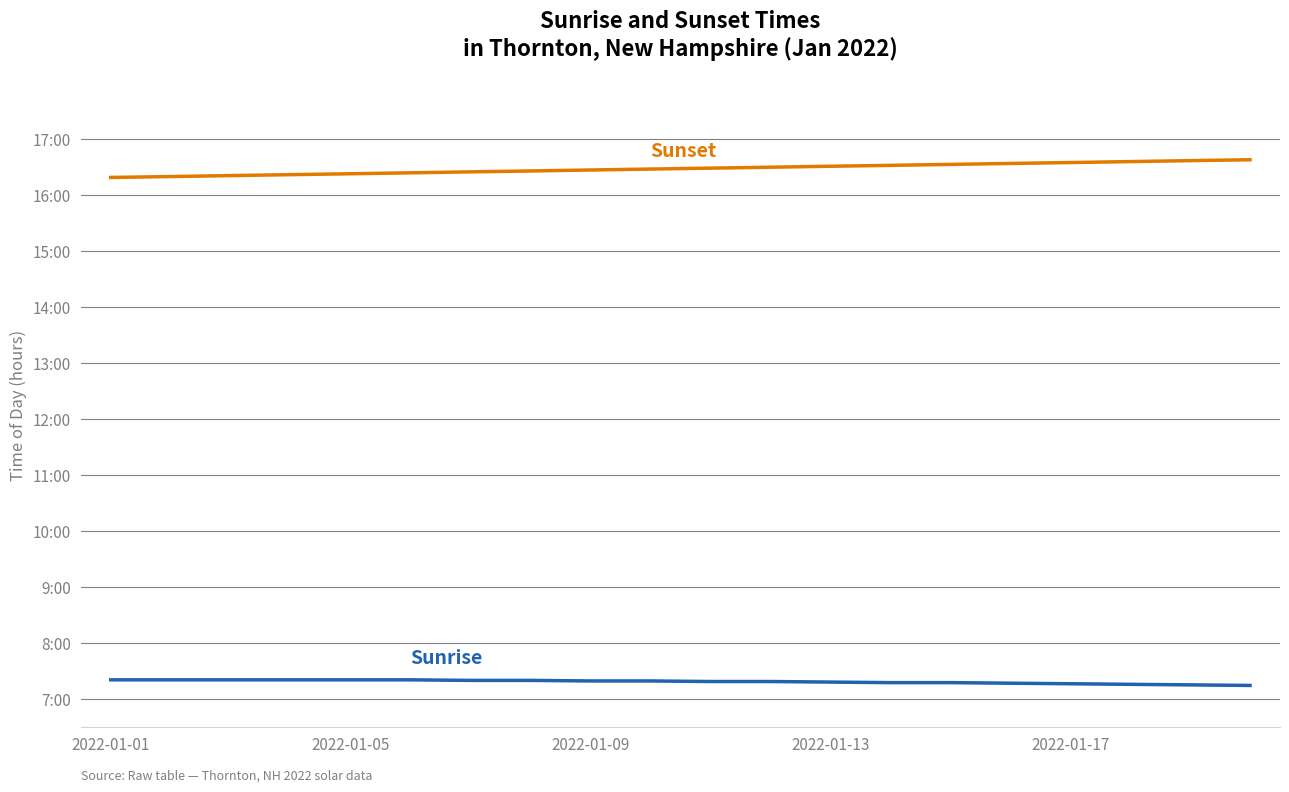

The value of Sunset at 2022-01-09 is 16.4. True or false?

True